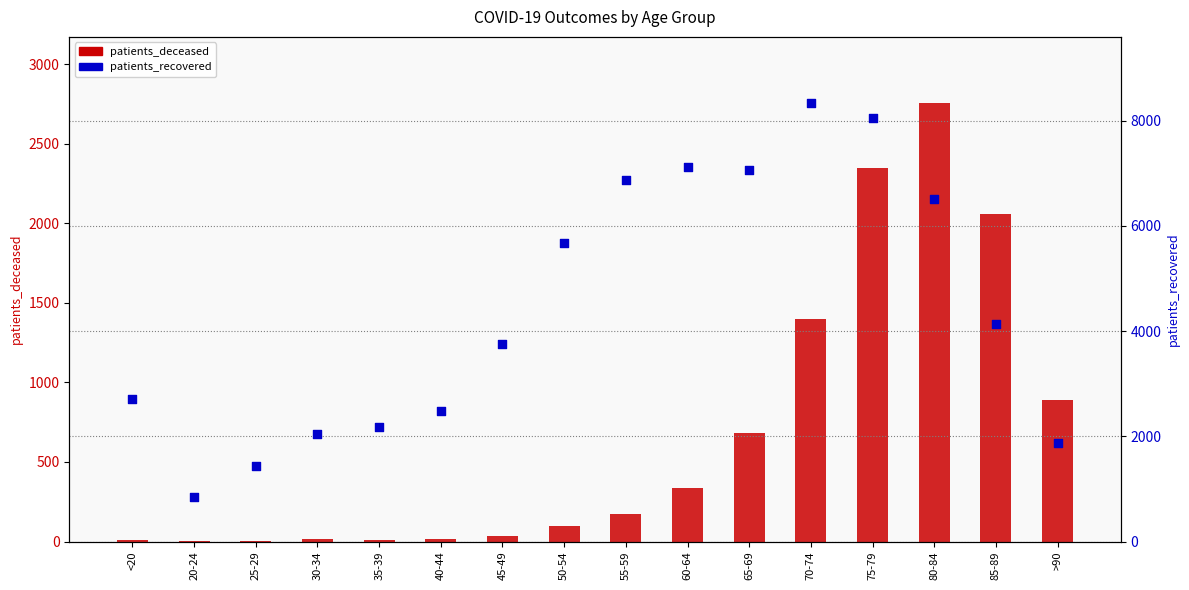

Which series has the largest total across all categories?

patients_recovered